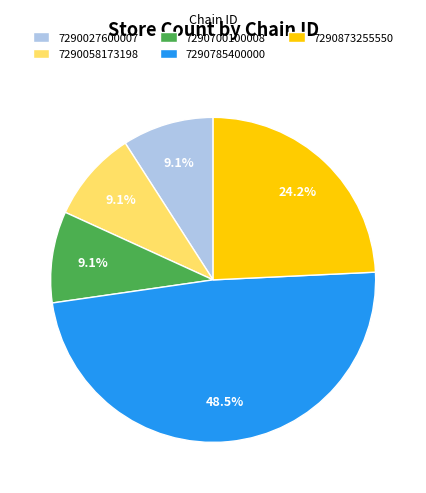

Which category has the biggest portion of the pie?

7290785400000